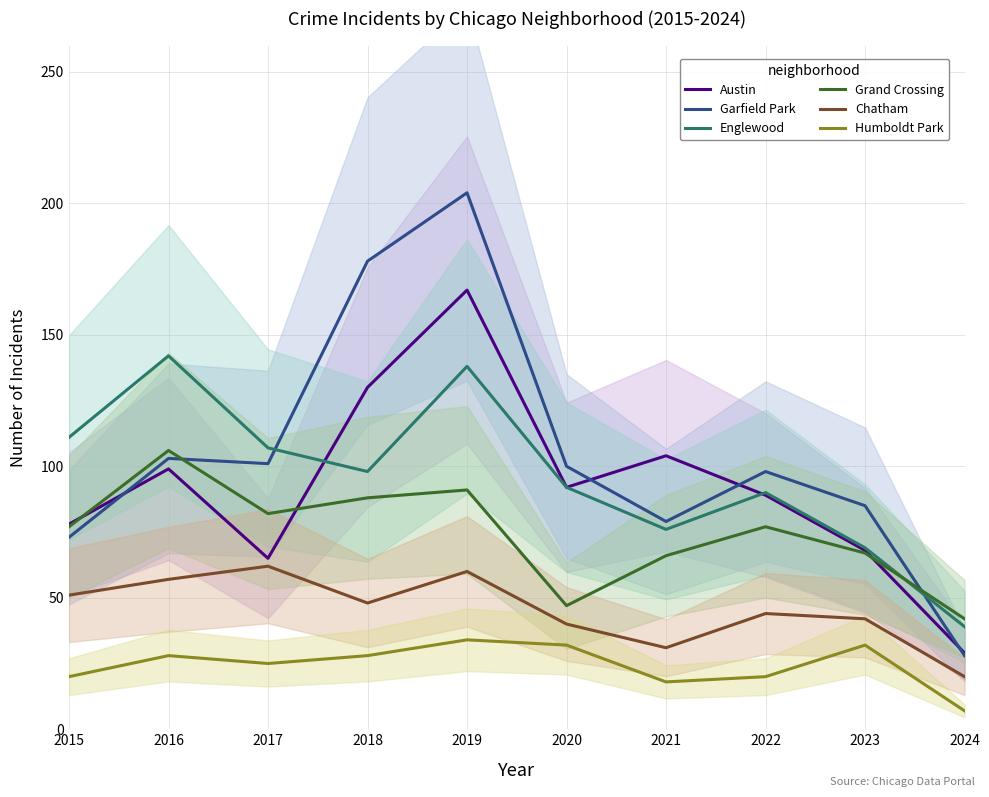

True or false: Englewood has more than 0 points higher than both neighbors.

True